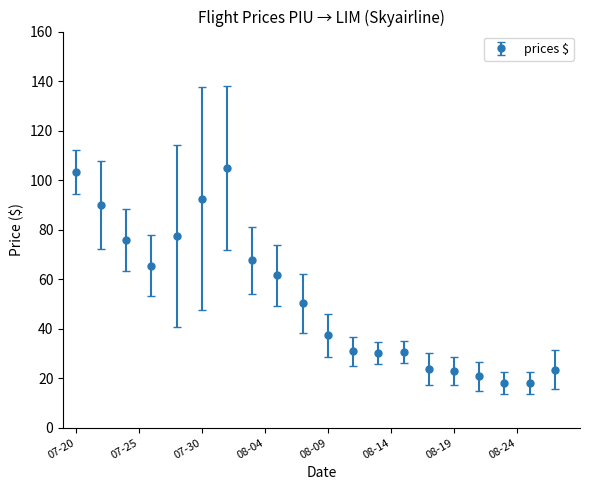

Does the chart have visible grid lines?

No